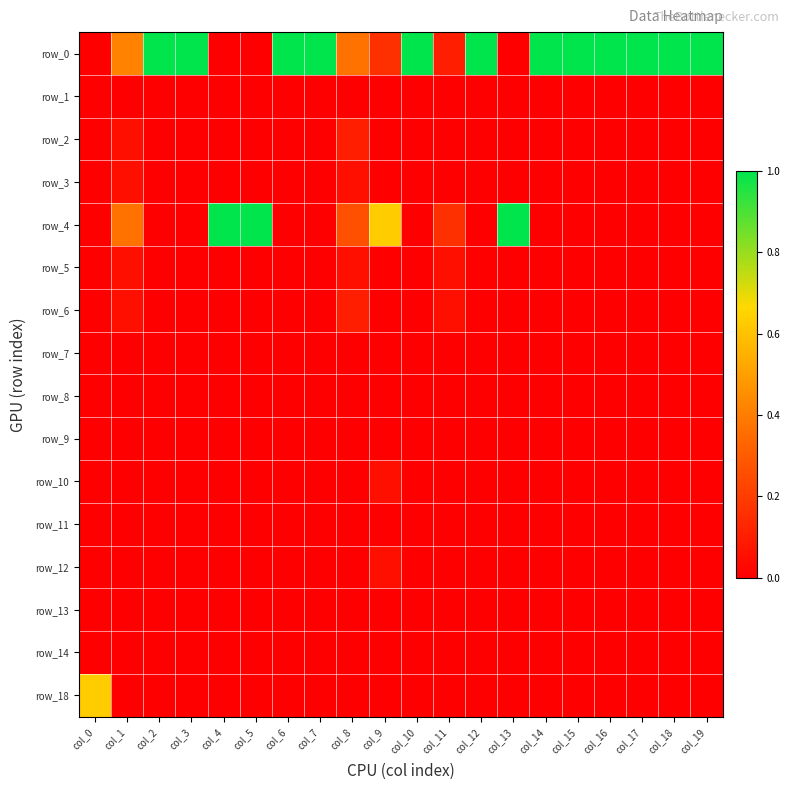

How many categories are shown in the chart?

20